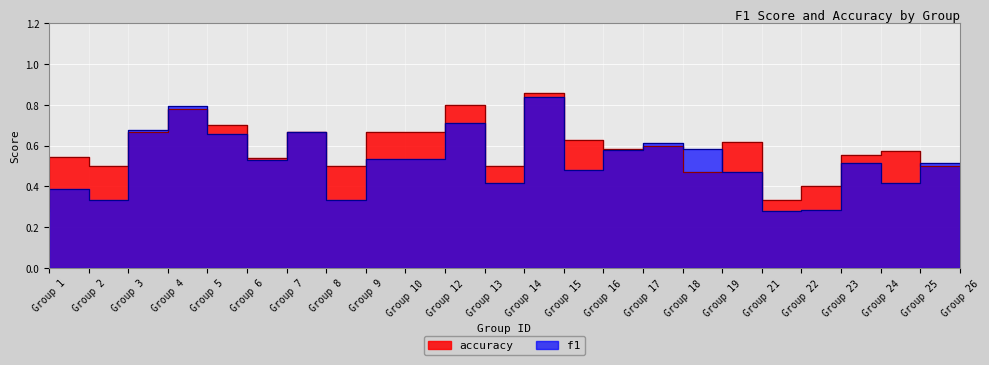

Which series has the largest total across all categories?

accuracy